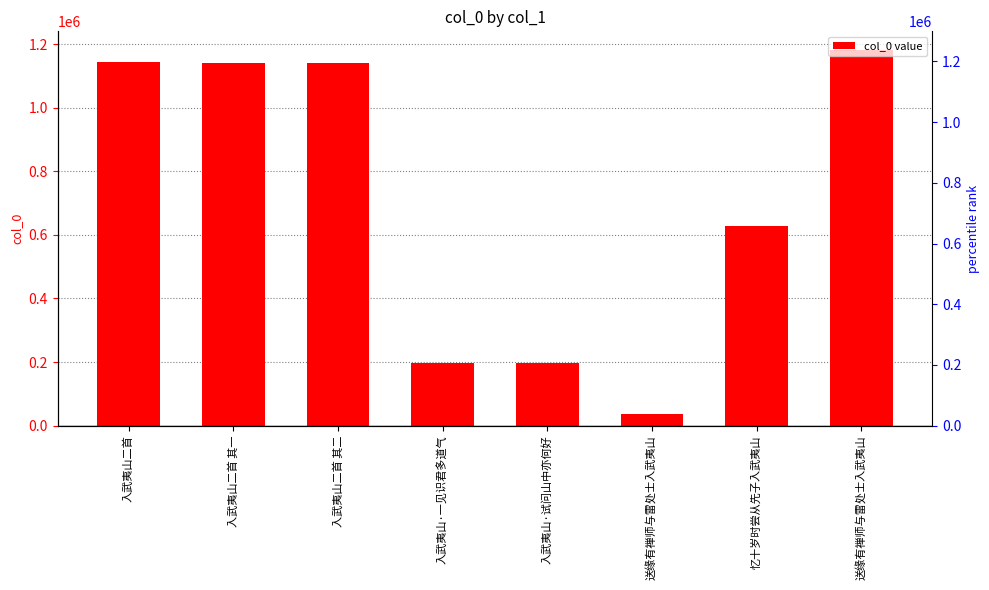

Between 入武夷山·一见识君多道气 and 入武夷山二首 其一, which is larger?

入武夷山二首 其一